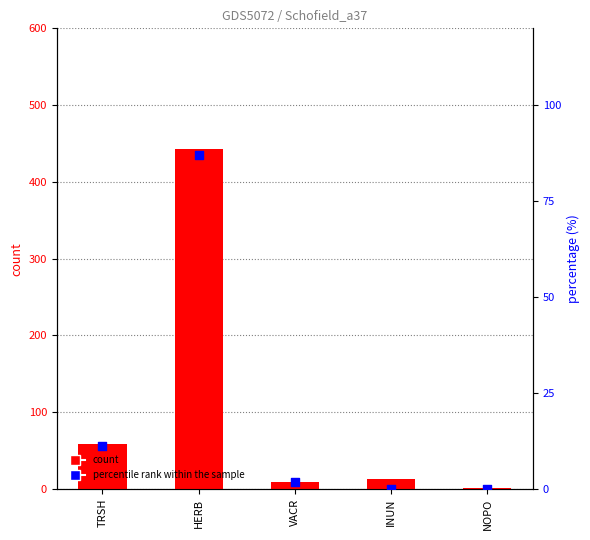

What are all the series names shown in the legend?

count, percentile rank within the sample